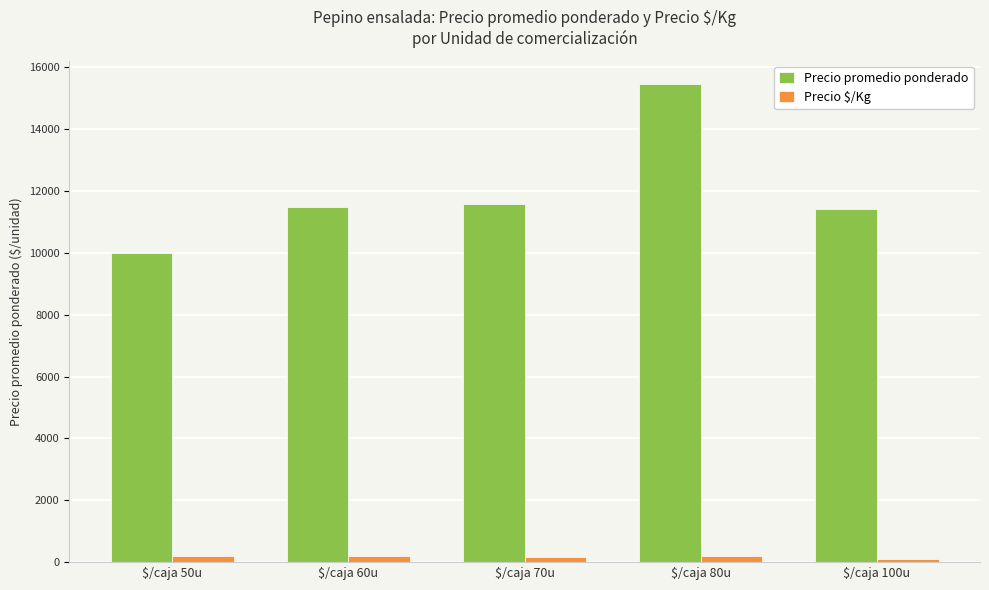

List the series in order of their overall mean, highest first.

Precio promedio ponderado, Precio $/Kg